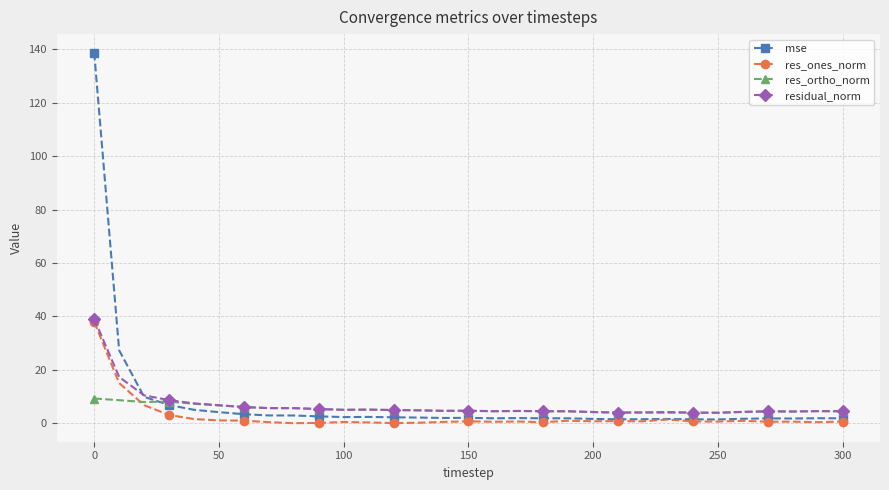

True or false: res_ortho_norm has more than 2 points higher than both neighbors.

True